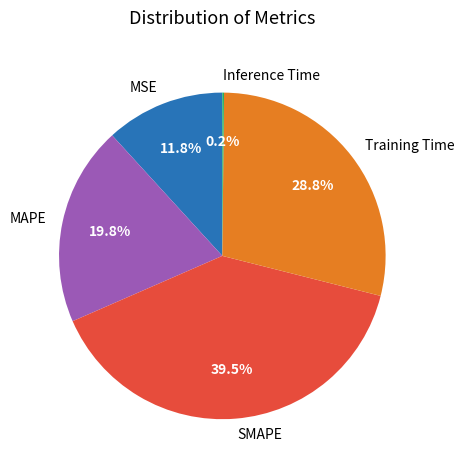

Approximately how many times larger is the value at Training Time compared to MAPE?

1.5